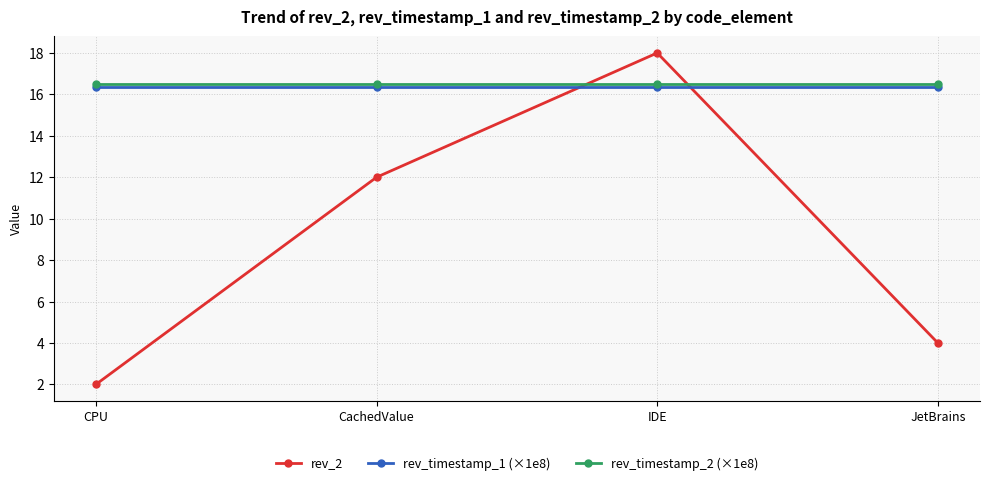

Between CachedValue and IDE, which series saw the biggest shift?

rev_2